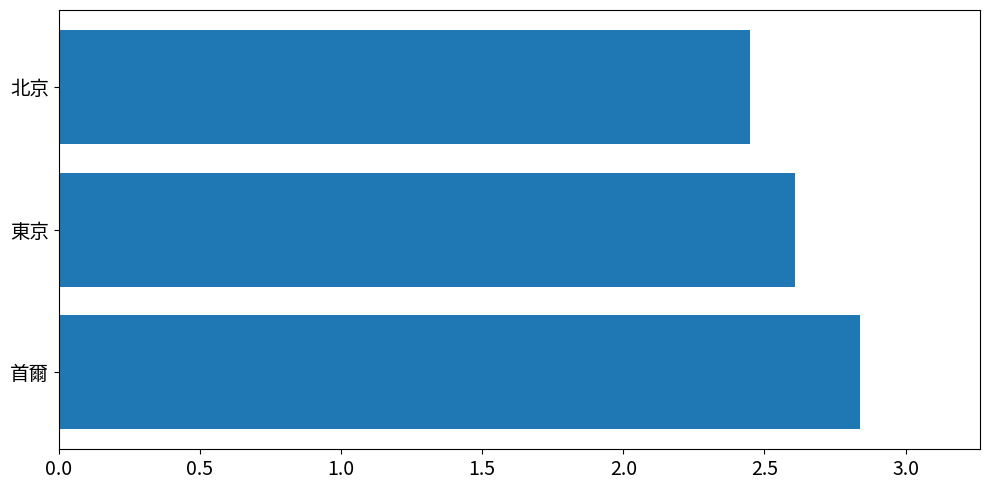

How many data points does each series have?

3